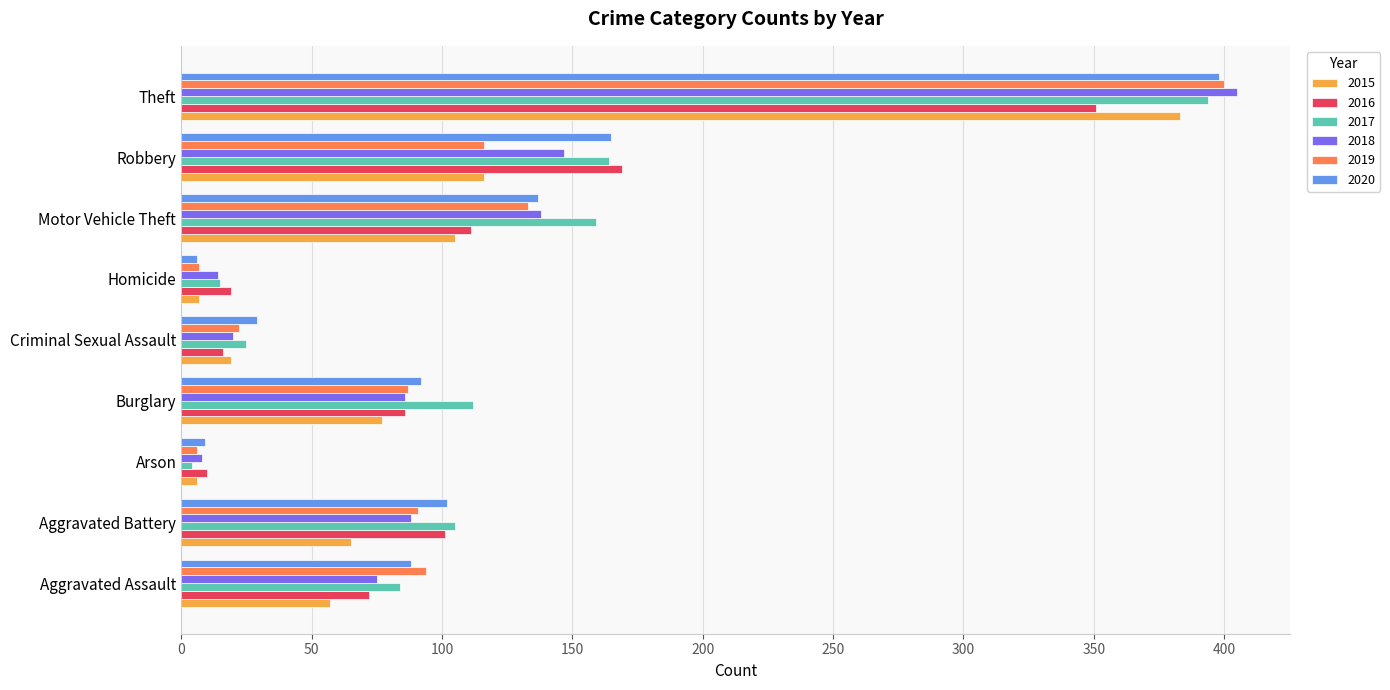

Read the 2015 value at Theft, to the nearest 50.

400